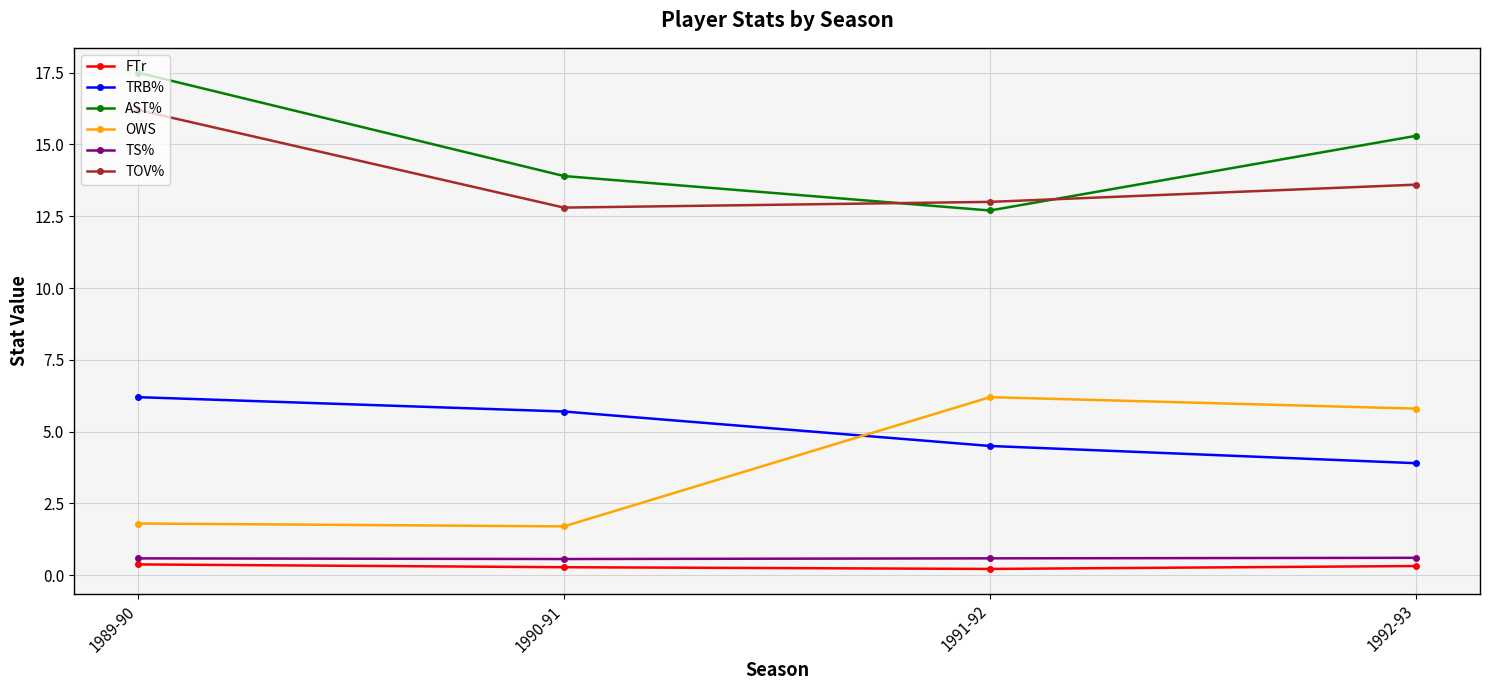

Count the number of data series in this chart.

6